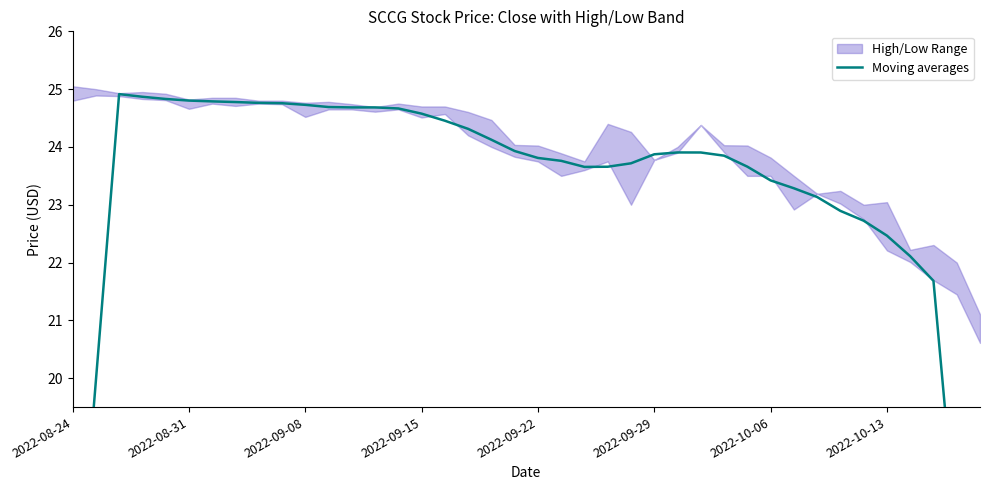

How many interior local valleys (lower than both neighbors) does the data have?

2